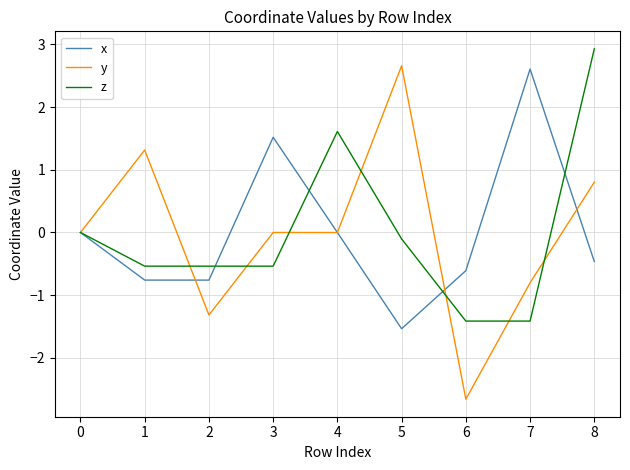

Which series has the largest range (max minus min)?

y